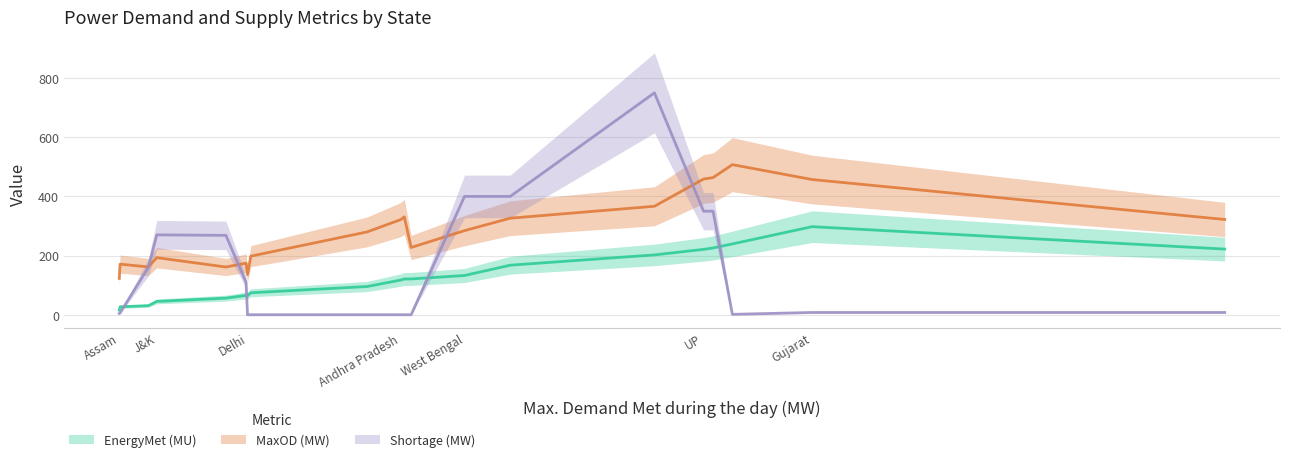

How many data points in MaxOD (MW) are above 264?

9